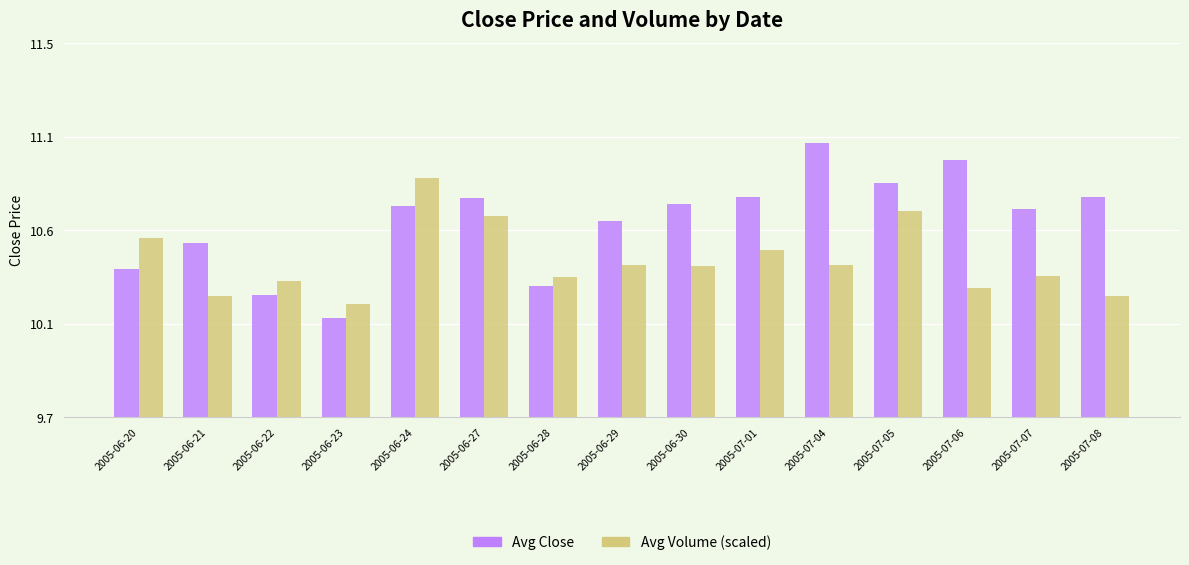

What are all the series names shown in the legend?

Avg Close, Avg Volume (scaled)